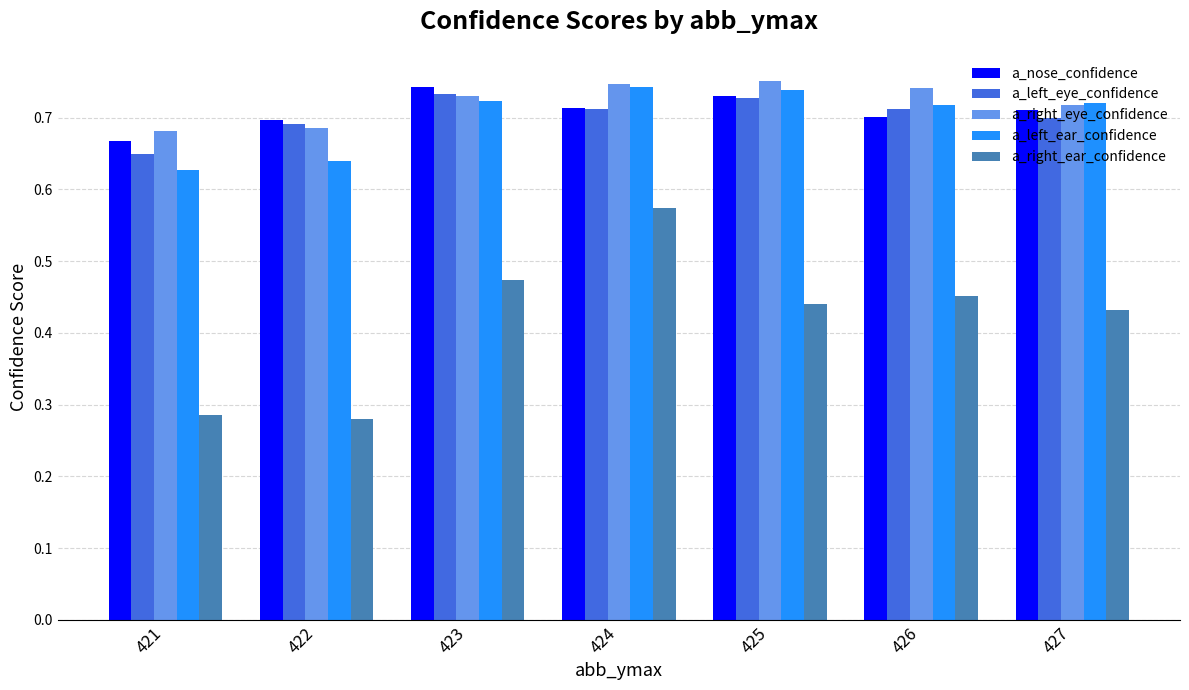

Is it true that a_nose_confidence equals 0.7 at 425?

True